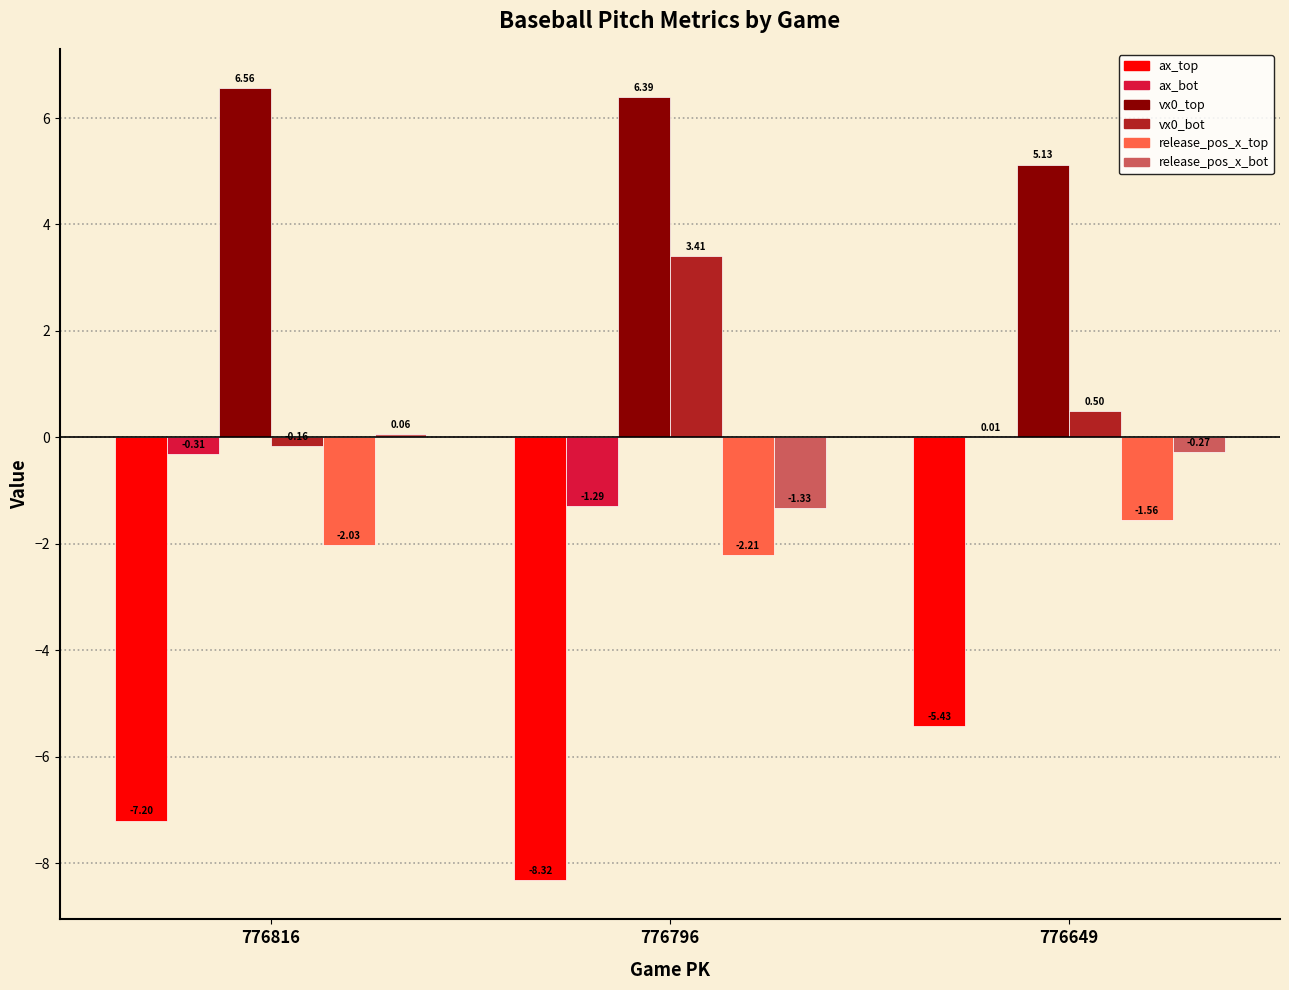

Is the value of ax_bot at 776816 greater than the value of vx0_top at 776816?

No